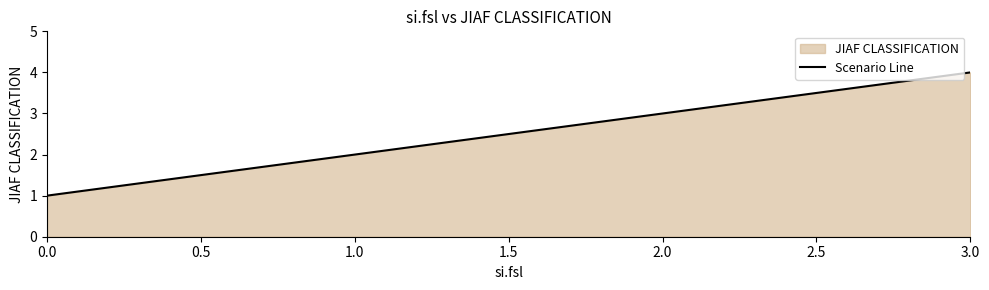

What is the value of the 4th point from the left?

4